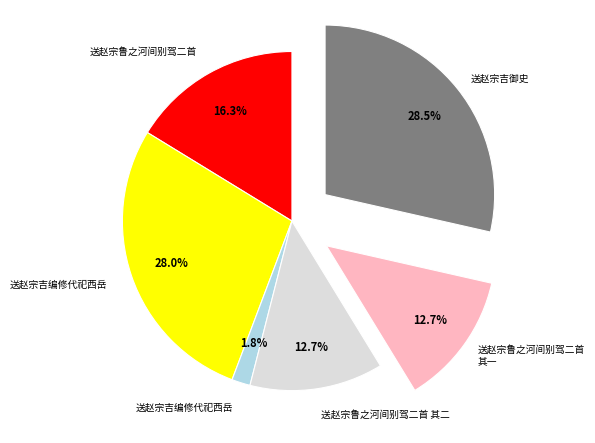

Is there any slice that represents more than half of the pie?

No